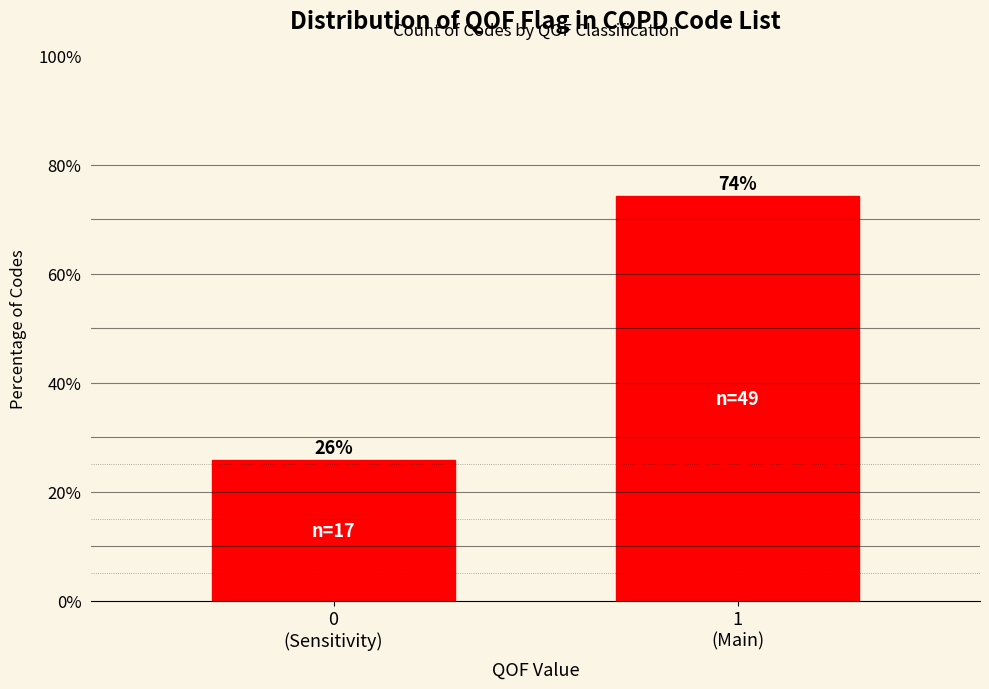

What is the greatest value displayed?

74.2